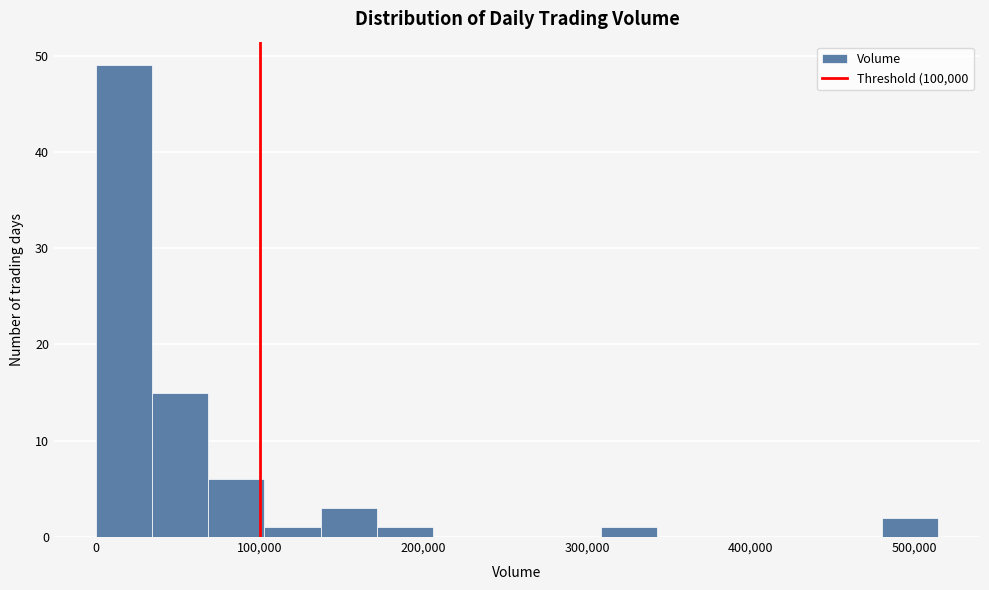

Read against the x-axis, roughly where is the centre of the tallest bar?

20000